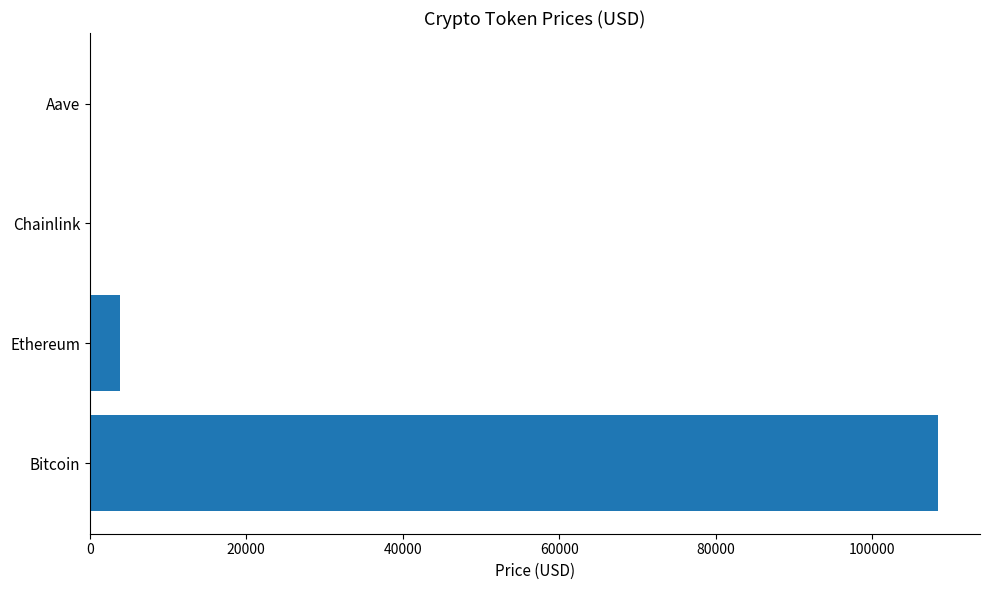

Between Ethereum and Bitcoin, which is larger?

Bitcoin